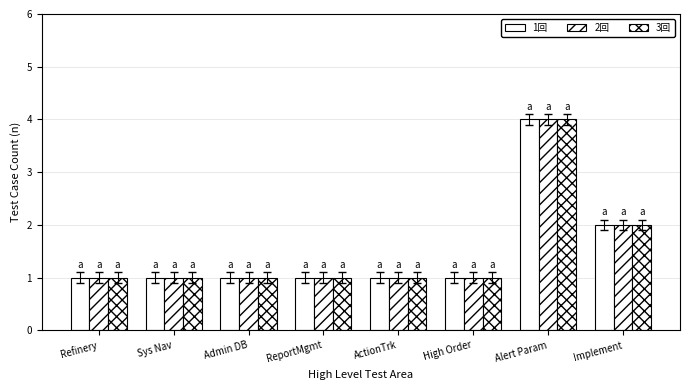

How many data points does each series have?

8